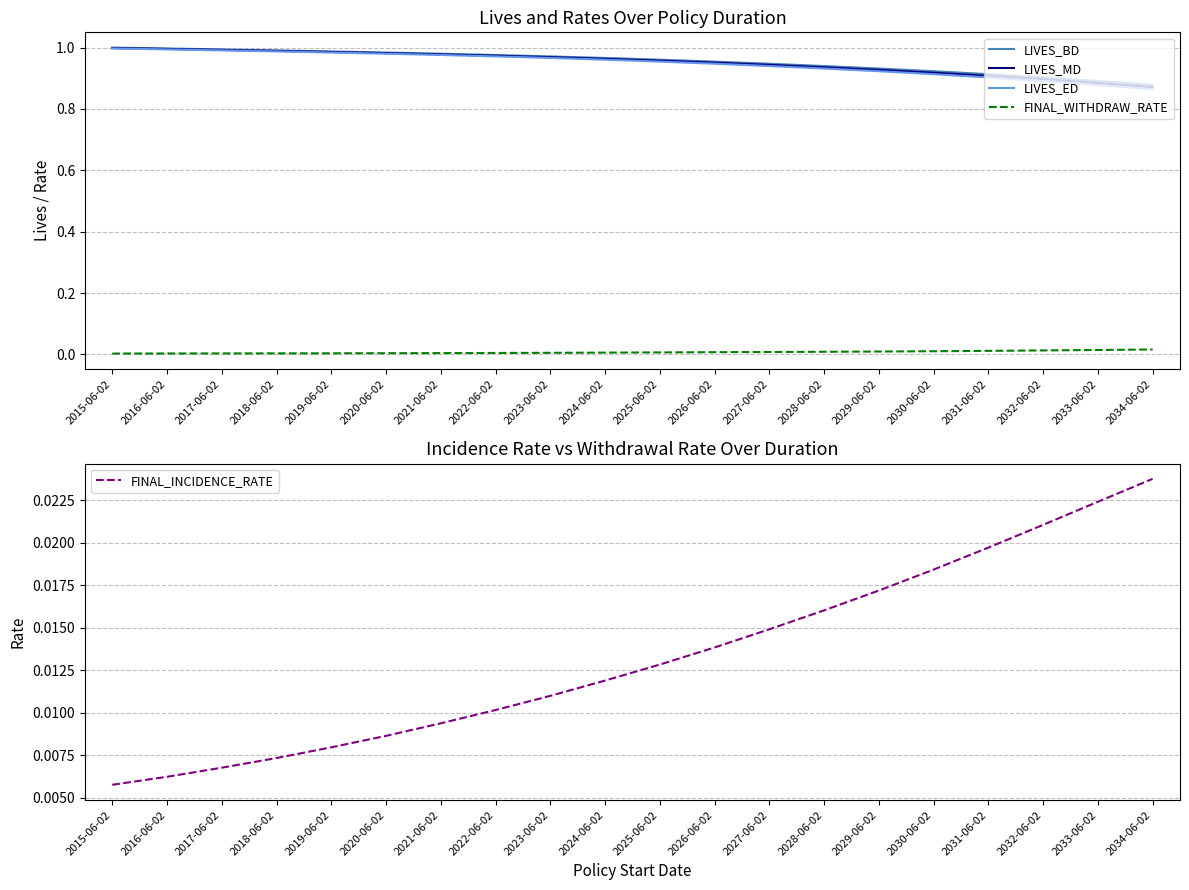

What is the sum of the LIVES_BD values at 2031-06-02 and 2025-06-02?

1.9